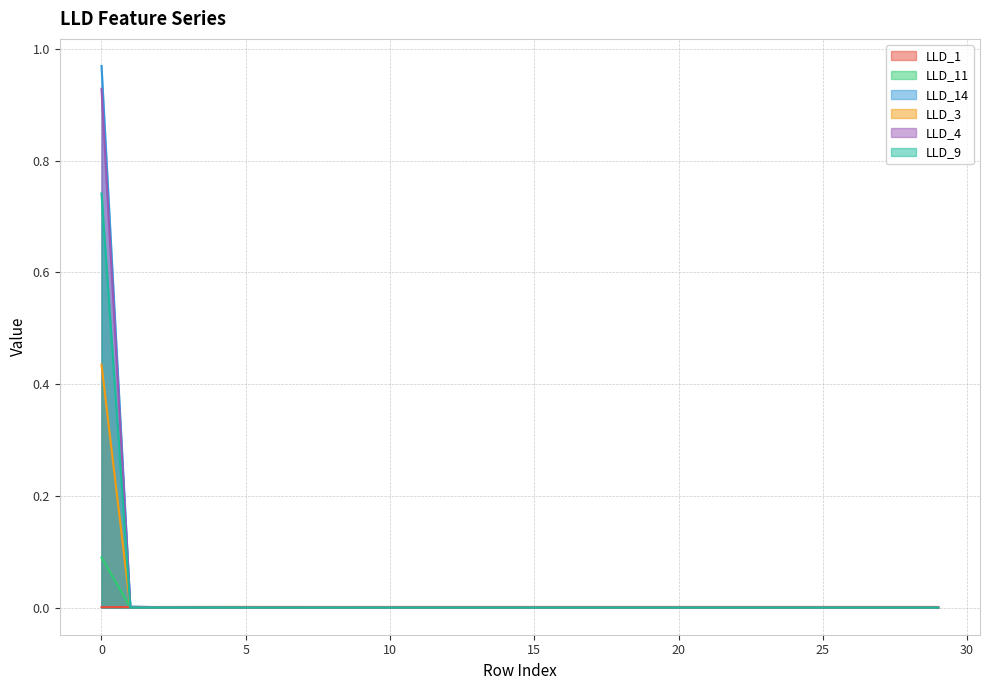

List the series in order of their peak value, lowest first.

LLD_1, LLD_11, LLD_3, LLD_9, LLD_4, LLD_14